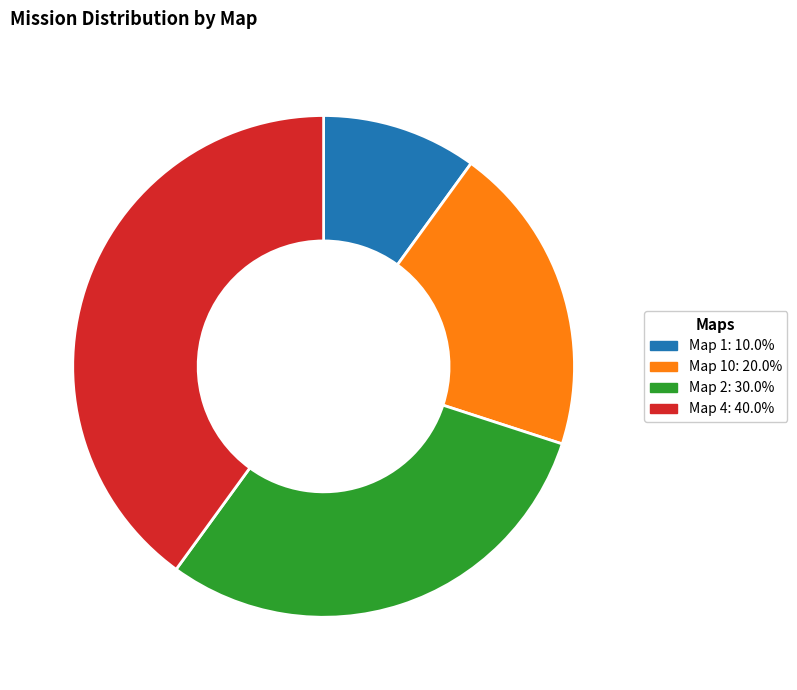

Does any single category account for the majority?

No